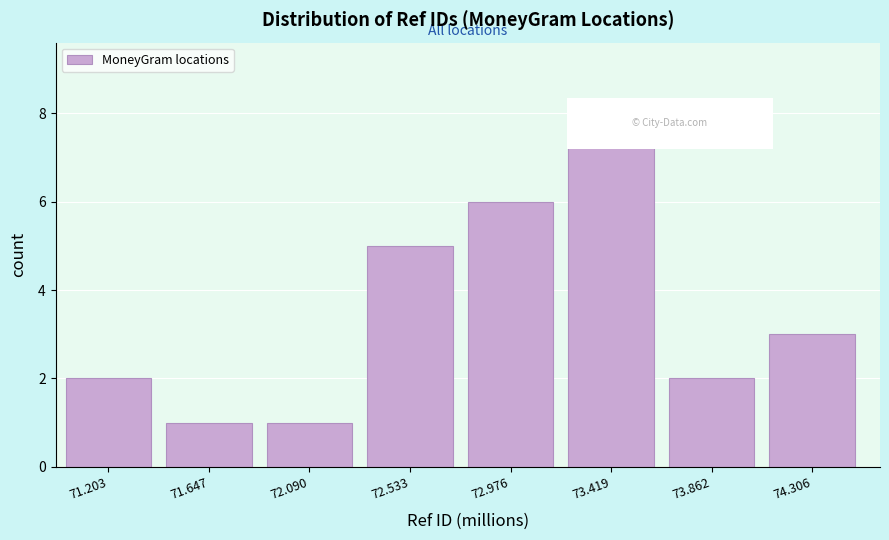

Reading right to left, what are all the values shown in this chart?

74.306=3	73.862=2	73.419=8	72.976=6	72.533=5	72.090=1	71.647=1	71.203=2